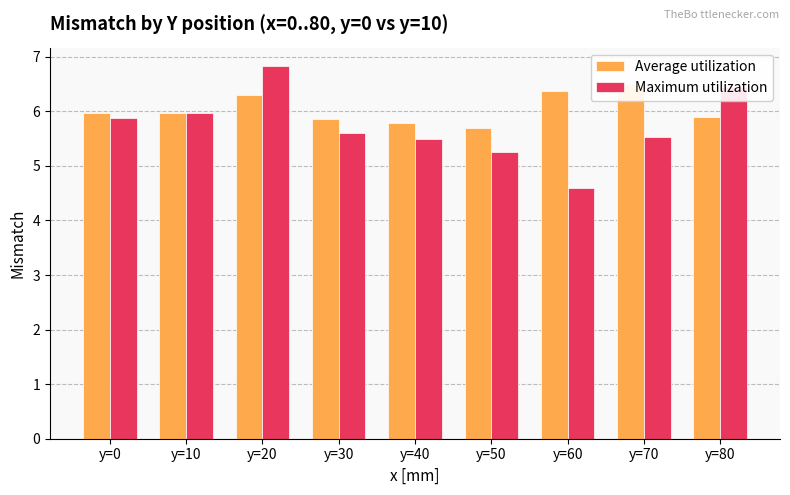

What is the difference between the maximum and second lowest values in the Average utilization series?

0.7